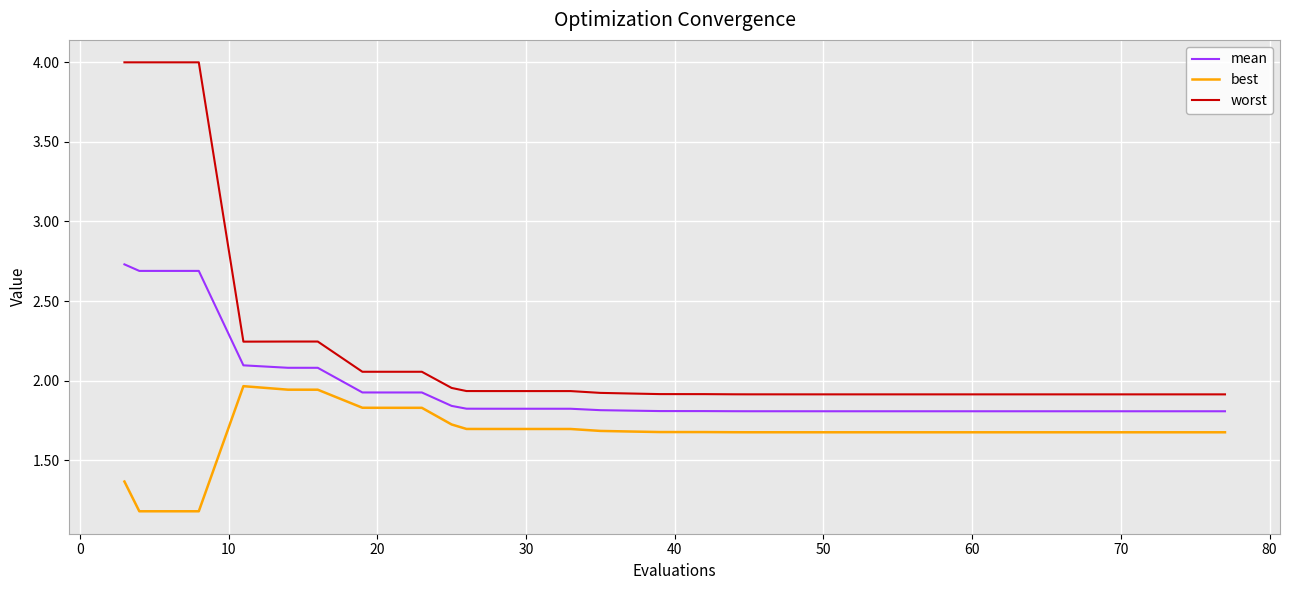

List the series in order of their overall mean, highest first.

worst, mean, best